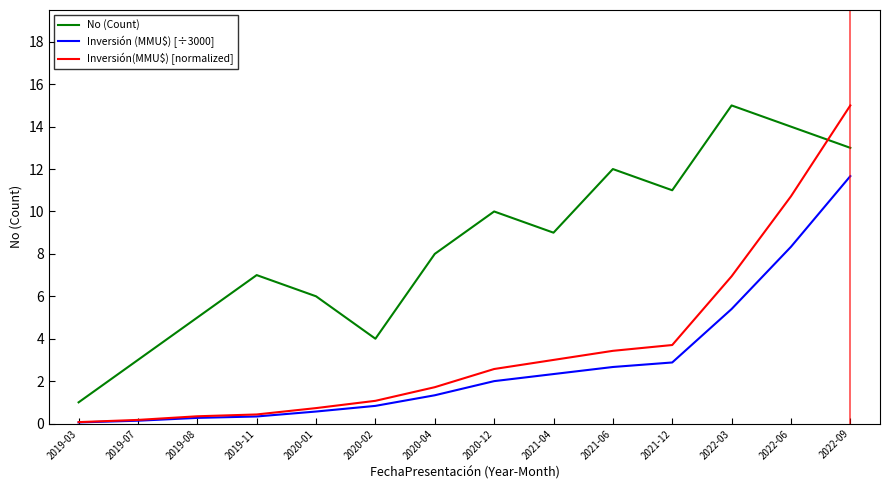

The value of Inversión(MMU$) [normalized] at 2020-02 is 0.2. True or false?

False